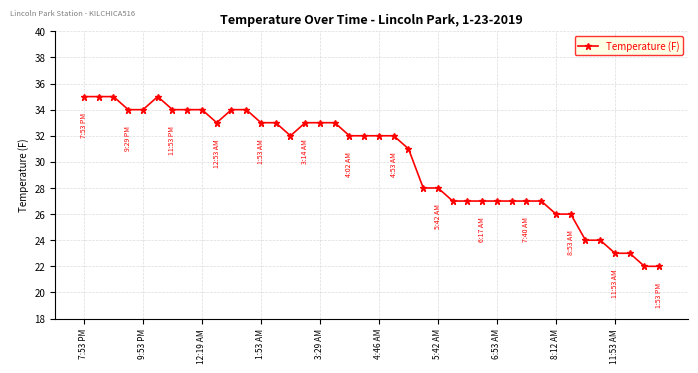

What is the difference between the maximum and minimum values?

13